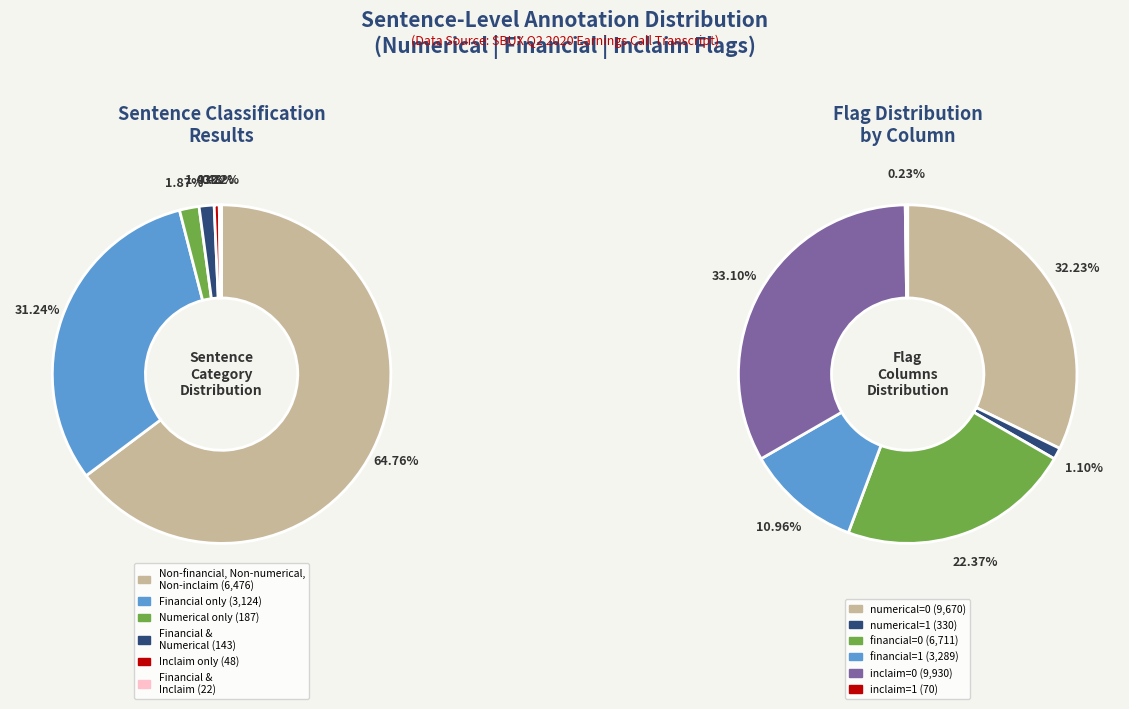

True or false: numerical=1, financial=0, inclaim=0 accounts for 1% of the total.

False